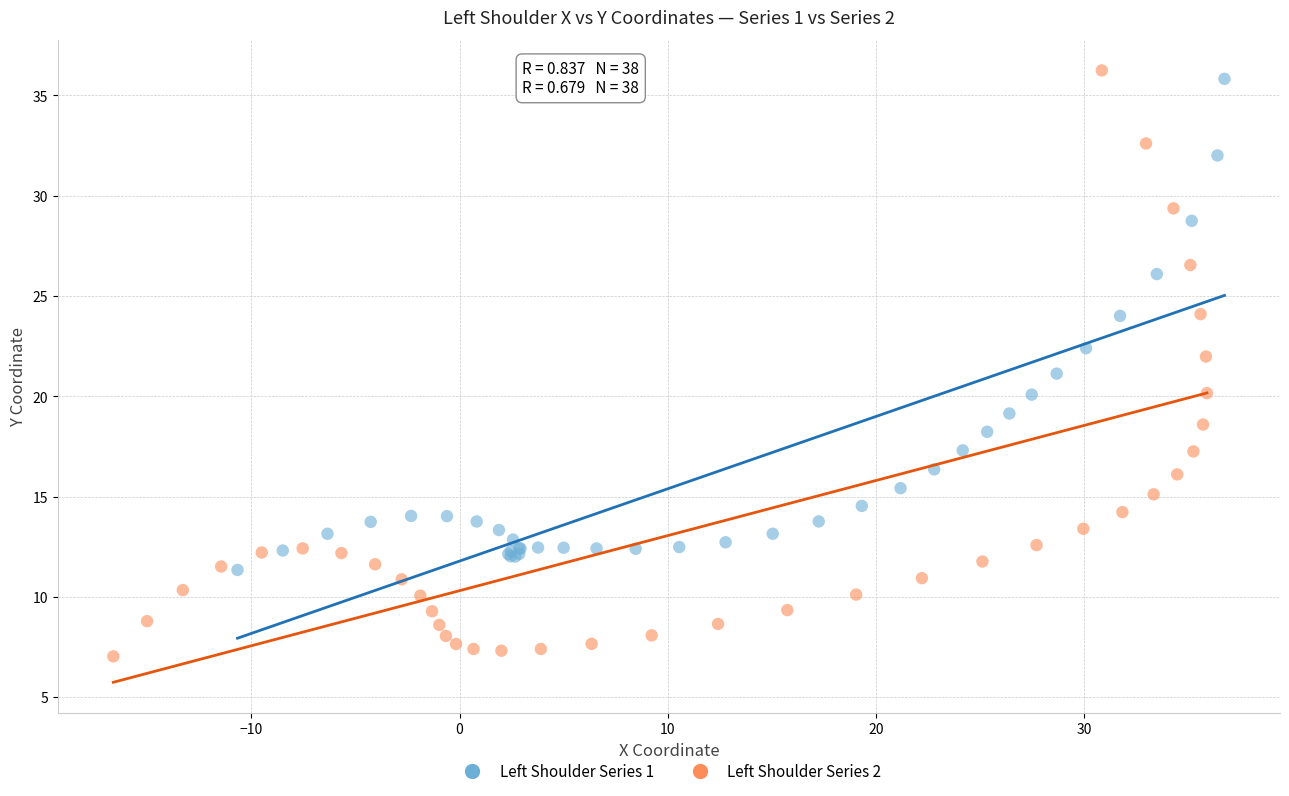

Which series reaches the maximum Y coordinate?

Left Shoulder Series 2